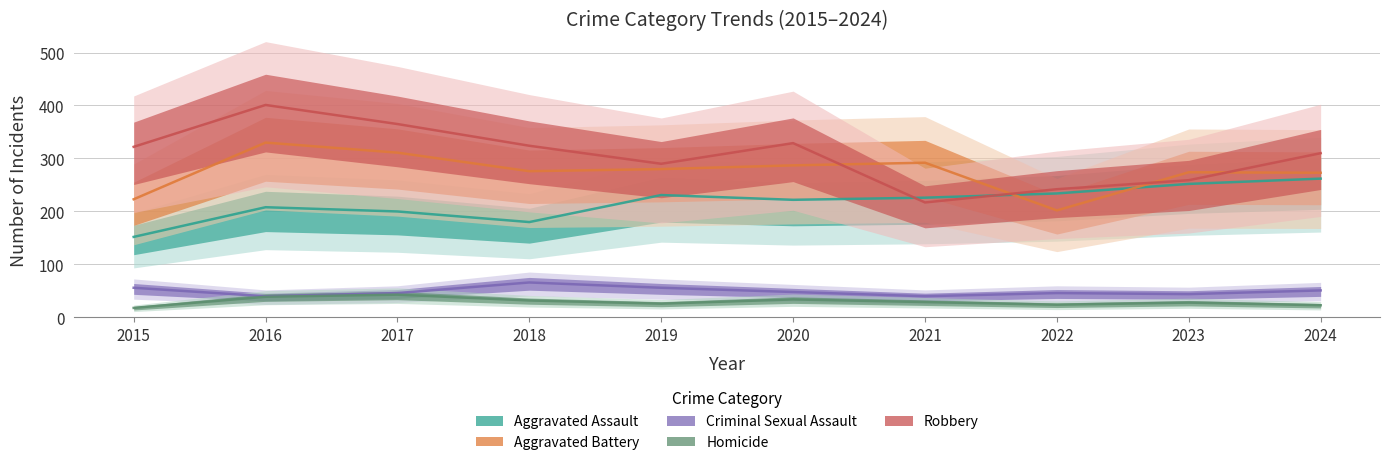

What is the value of the Homicide point at the 9th from the left?

28